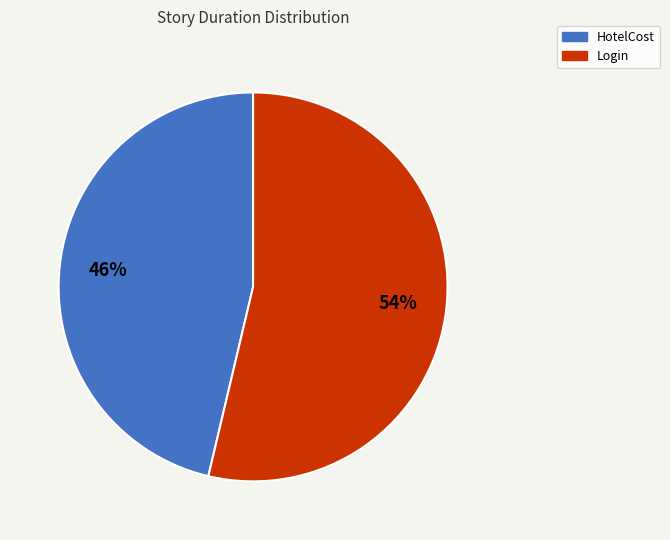

To the nearest percent, what is the average slice percentage?

50%